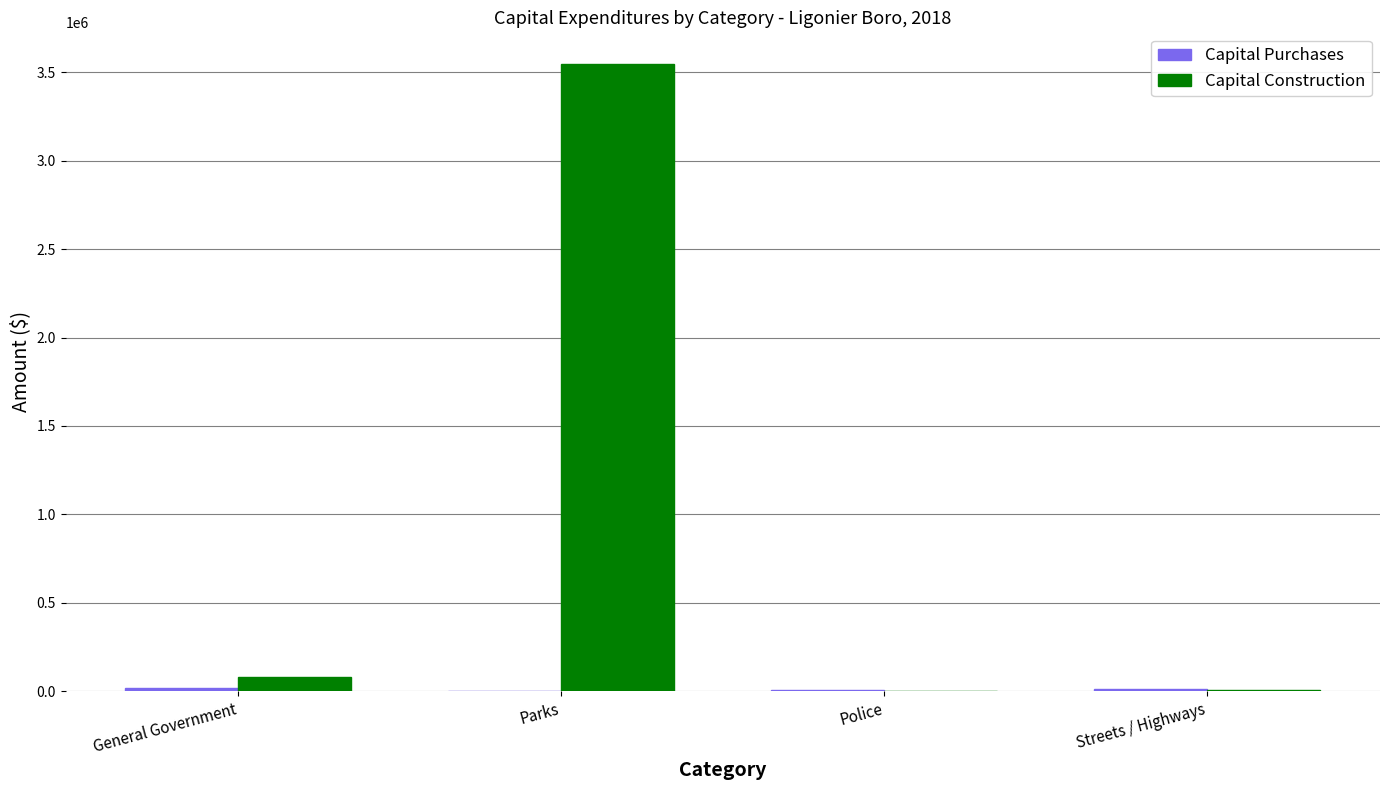

Count the number of categories in the chart.

4